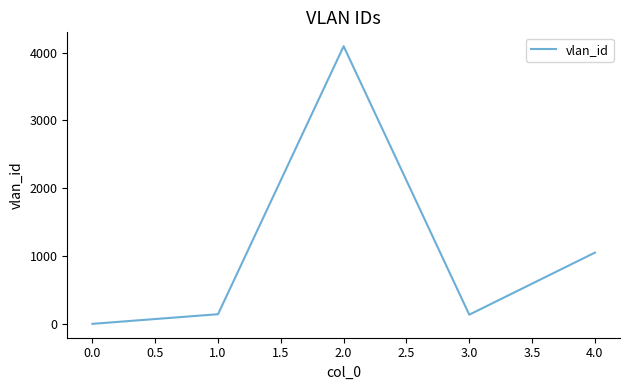

What is the smallest value displayed?

1